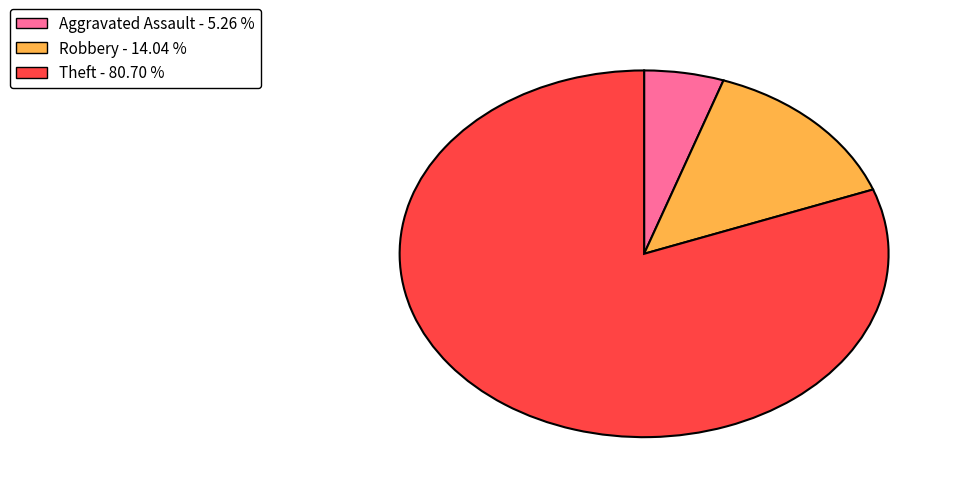

Between Robbery - 14.04 % and Theft - 80.70 %, which is larger?

Theft - 80.70 %